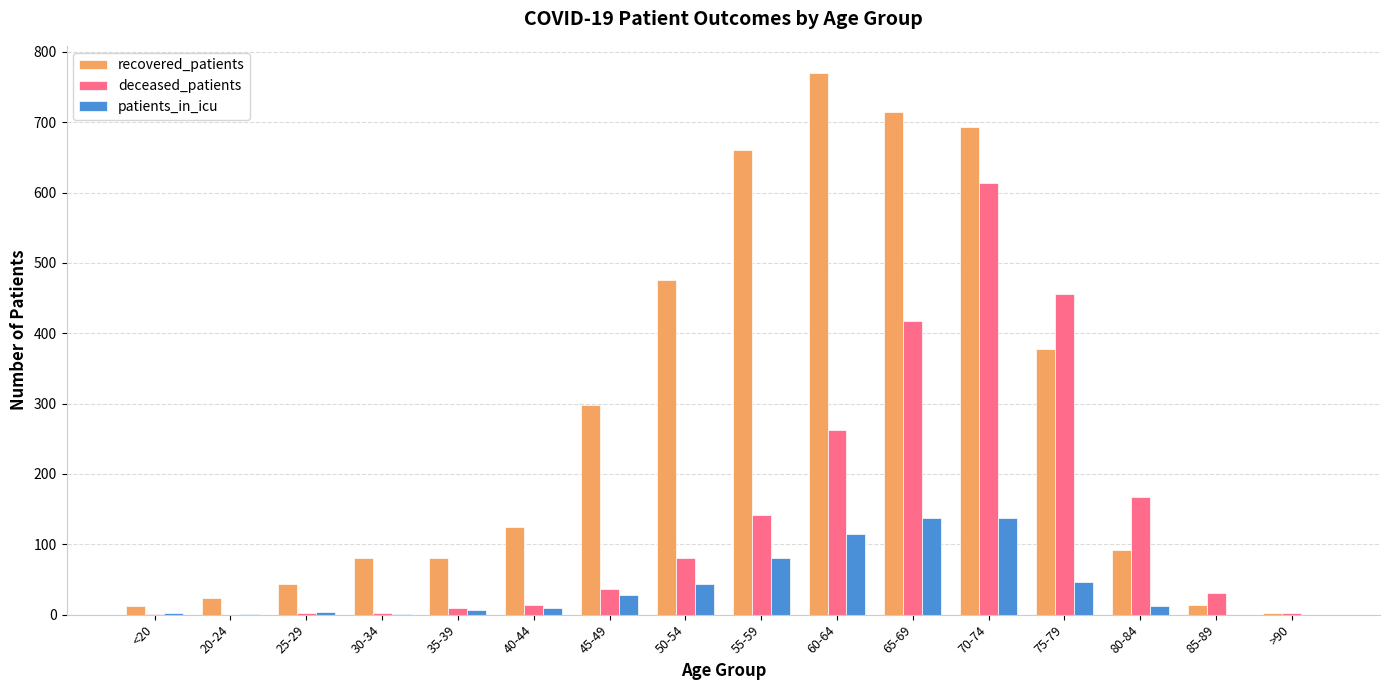

Is the value of recovered_patients at 65-69 greater than the value of deceased_patients at 55-59?

Yes